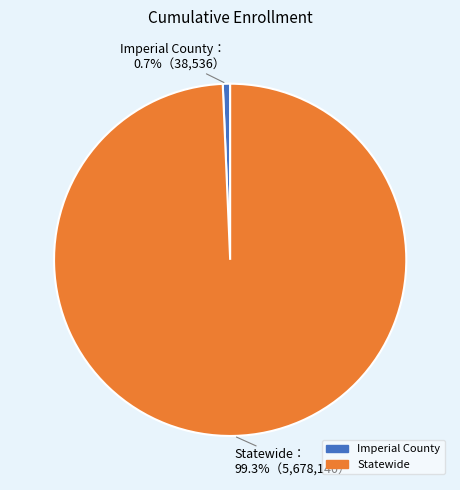

The Statewide slice represents 99% of the pie. True or false?

True